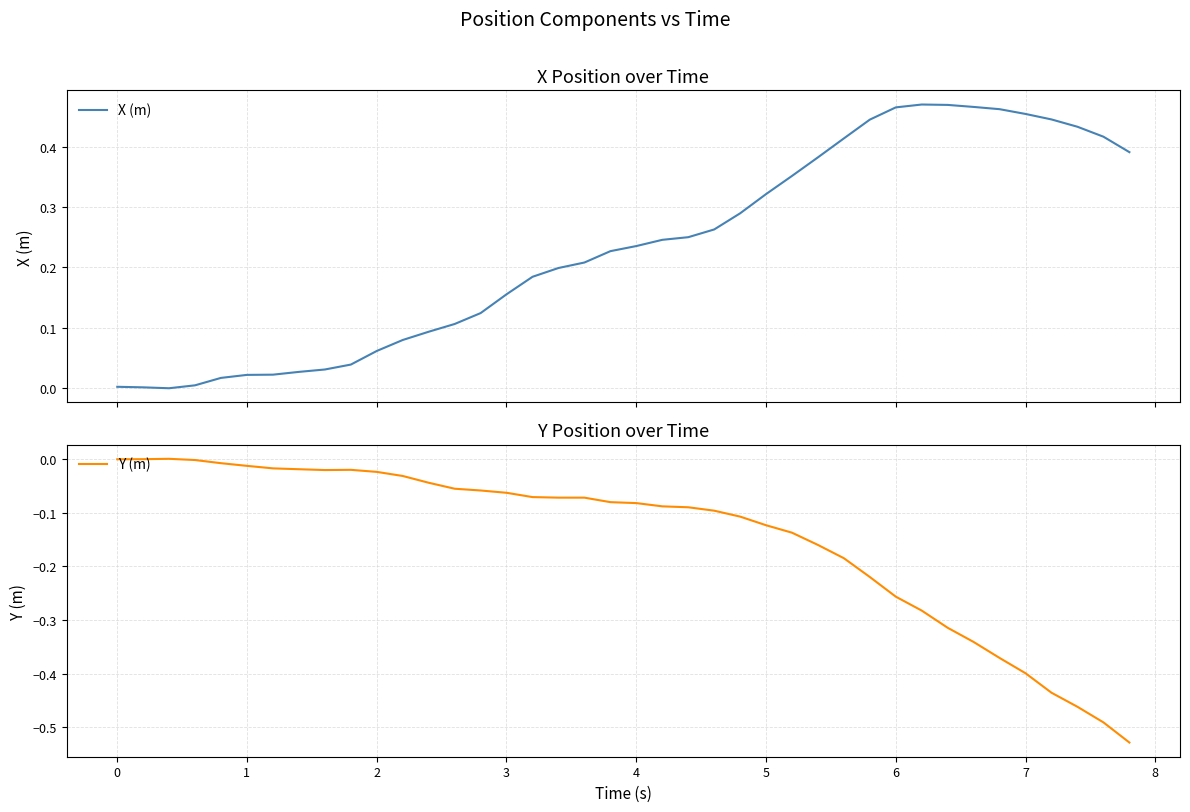

True or false: X (m) and Y (m) intersect in this chart.

True